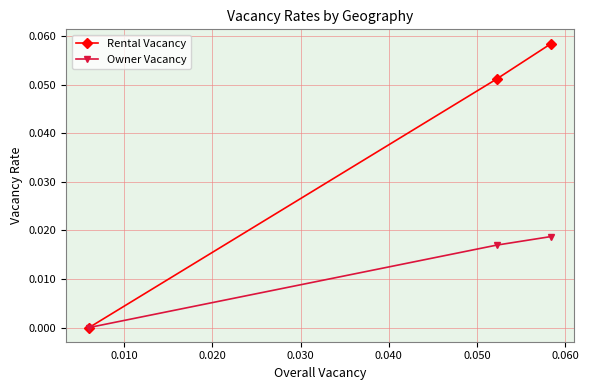

Rank the series by their average value, from highest to lowest.

Rental Vacancy, Owner Vacancy